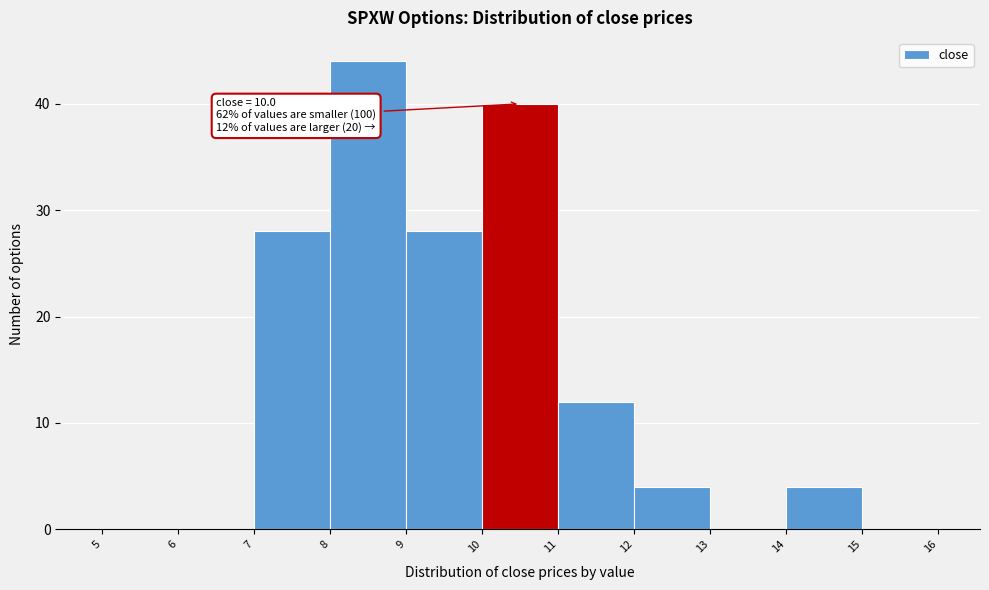

Which range on the x-axis has the tallest bar?

8 to 9